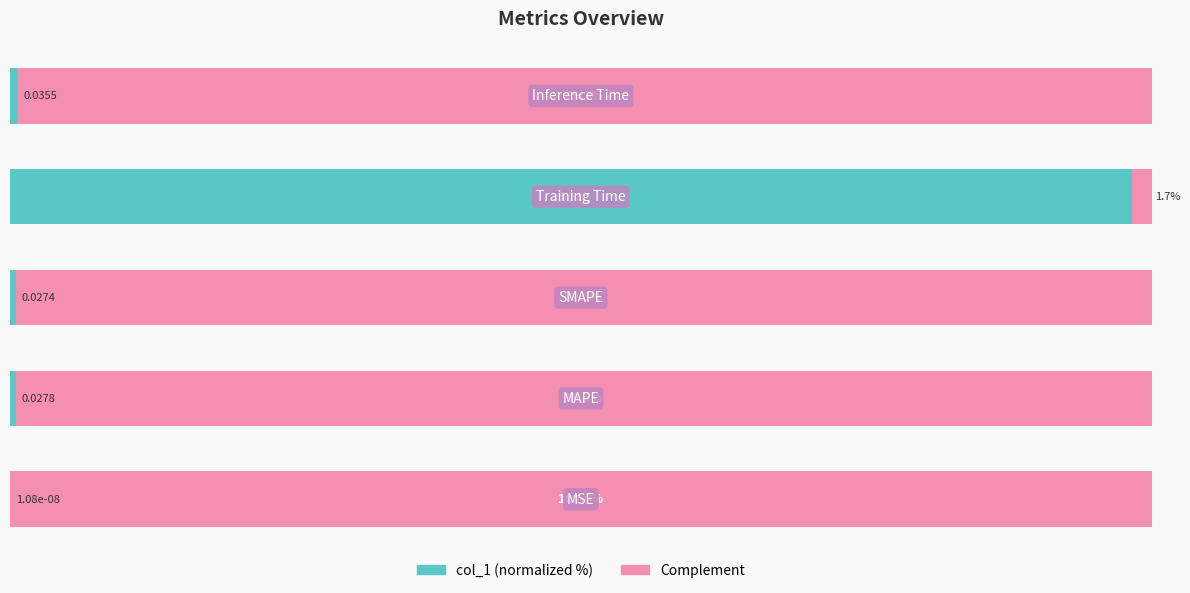

What are all the series names shown in the legend?

col_1 (normalized %), Complement